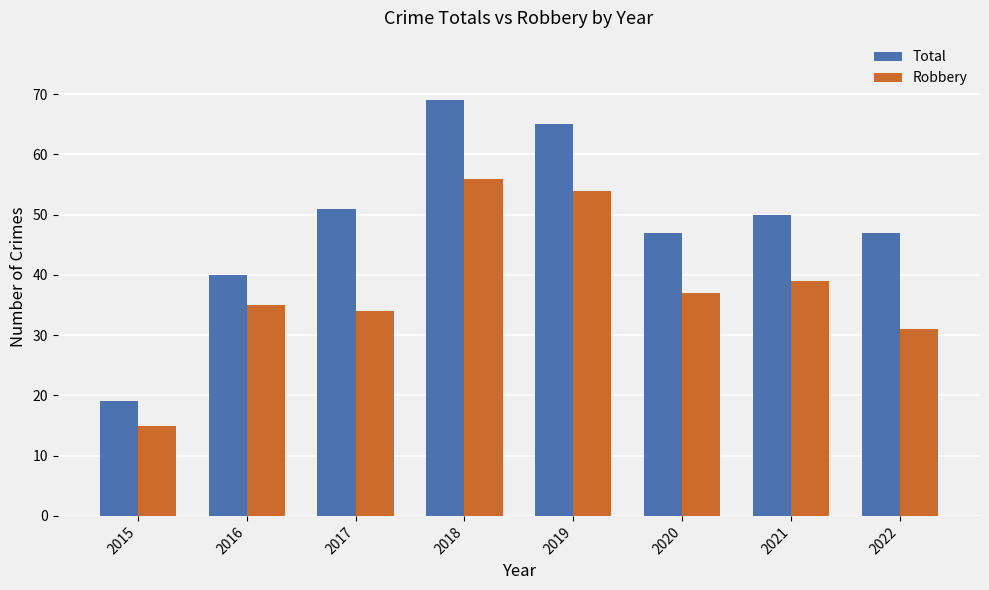

What is the value of the Total bar at the 5th from the left?

65